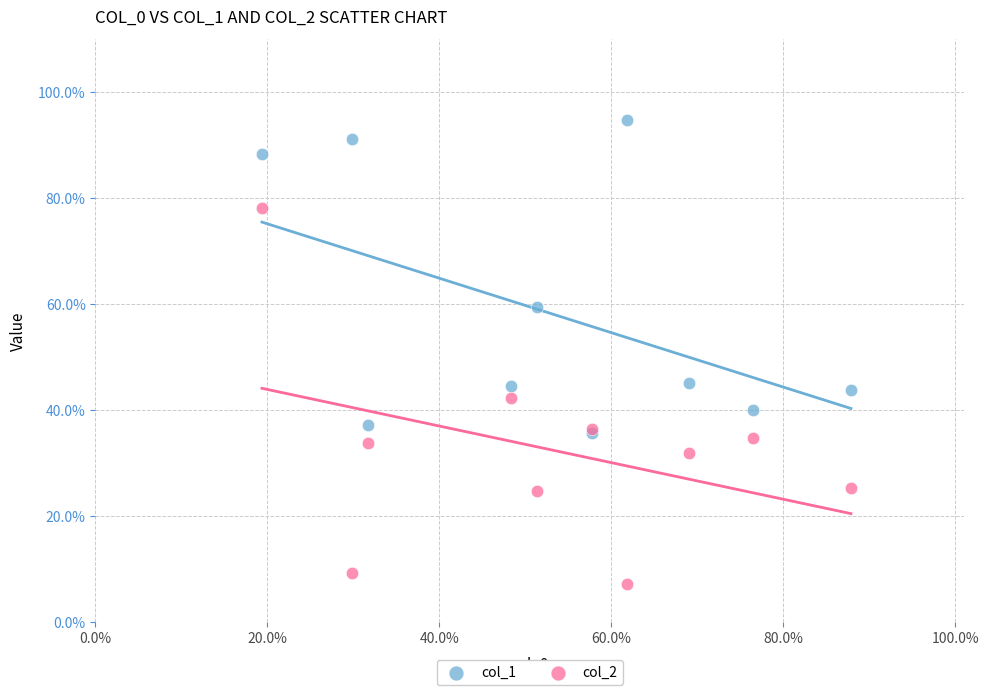

Which series has the largest Y range (max minus min)?

col_2